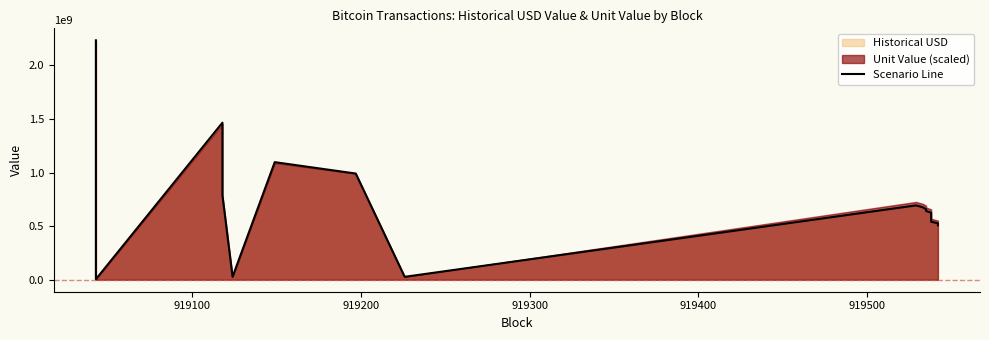

What is the value of the 12th point from the left?

642034739.0